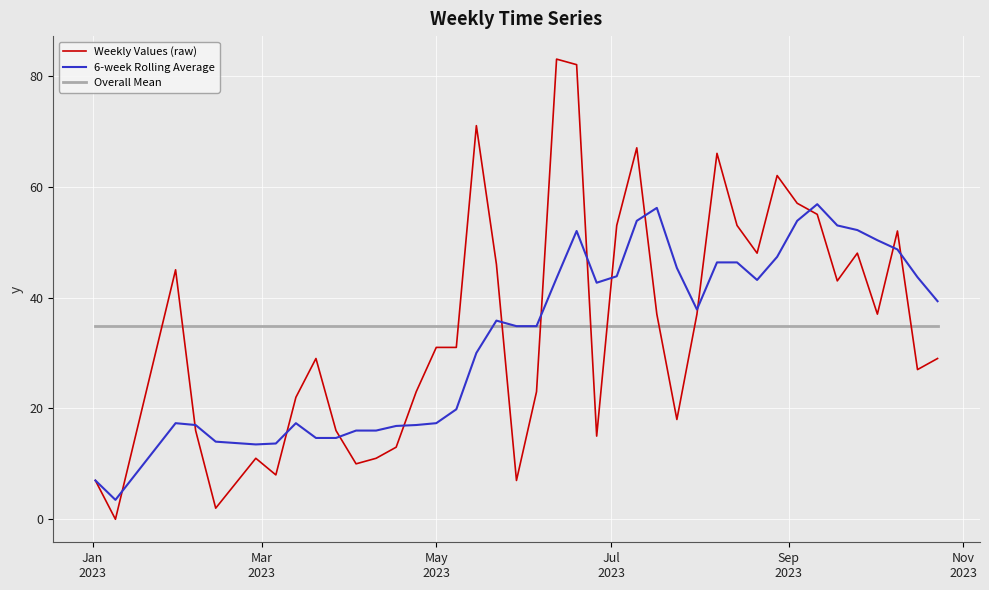

Rank the series by their maximum value, from highest to lowest.

Weekly Values (raw), 6-week Rolling Average, Overall Mean